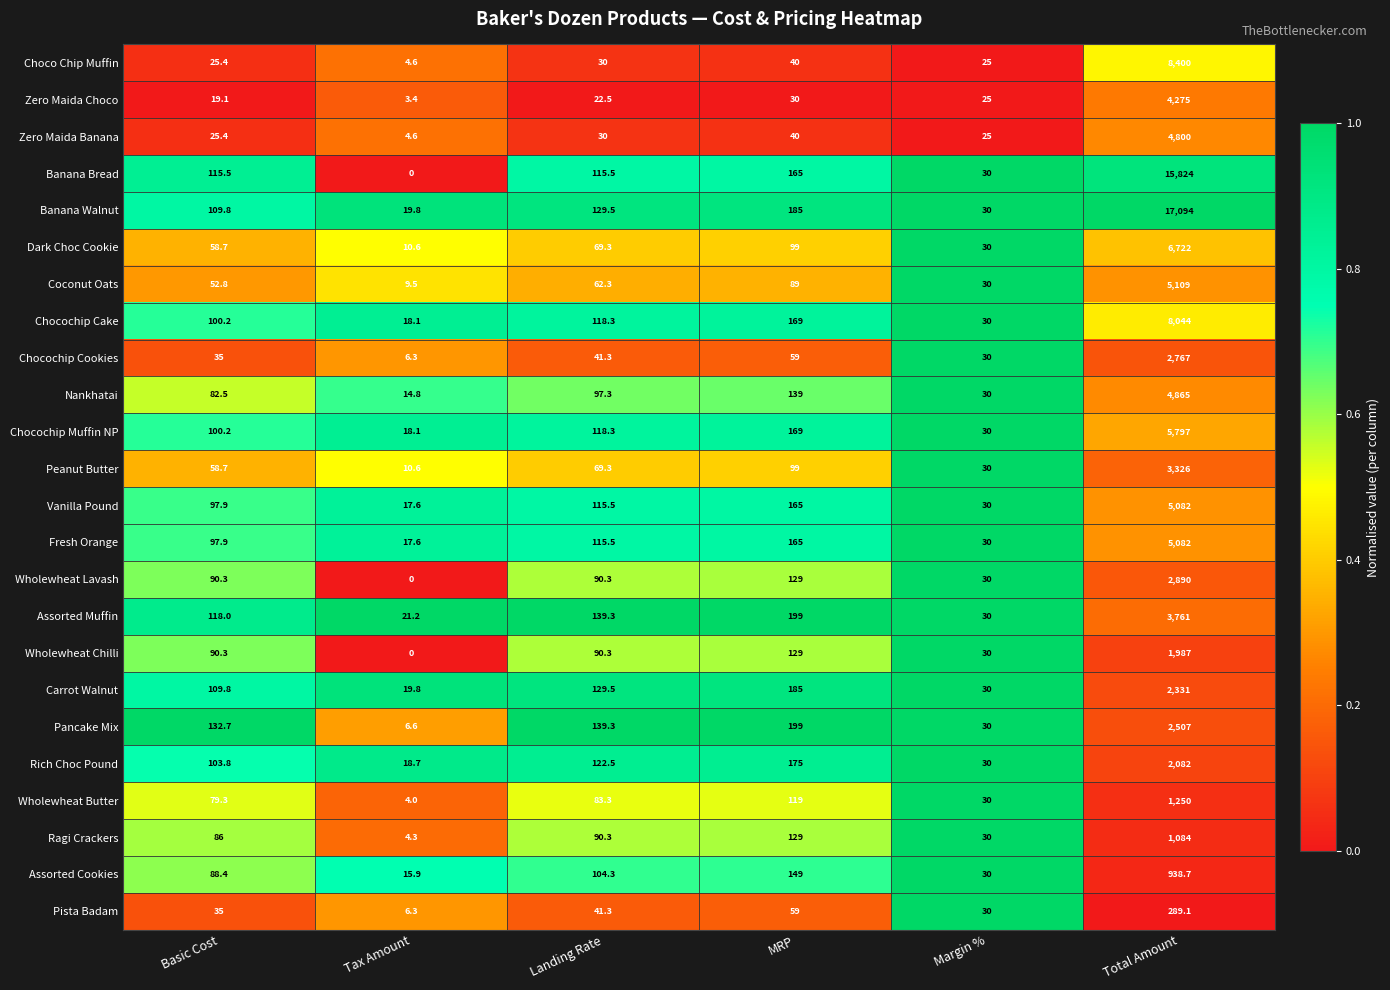

What is the sum of the Wholewheat Chilli values at MRP and Basic Cost?

219.3